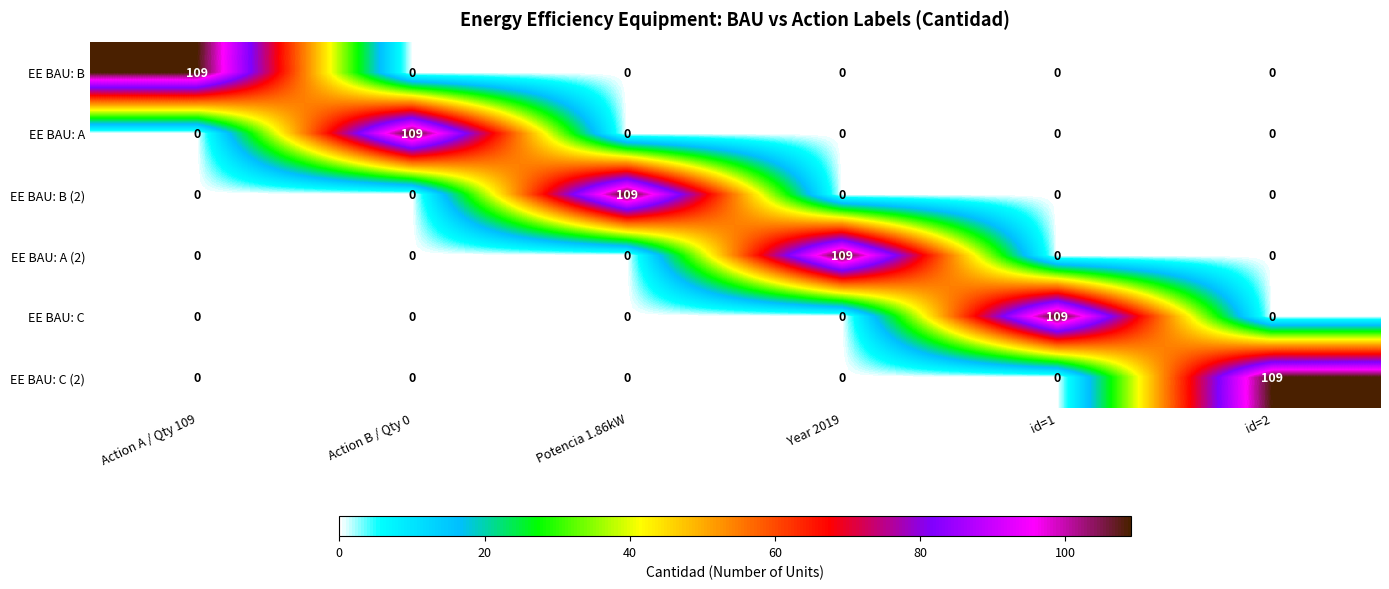

What is the difference between the maximum and minimum values in the EE BAU: C (2) series?

109